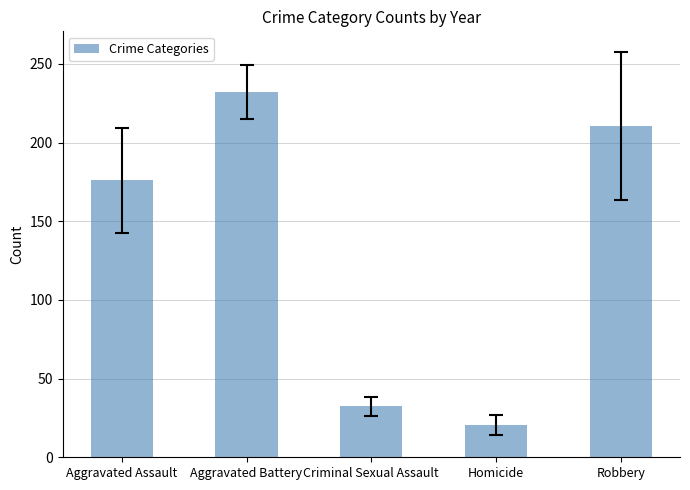

What is the label of the 1st bar from the right?

Robbery